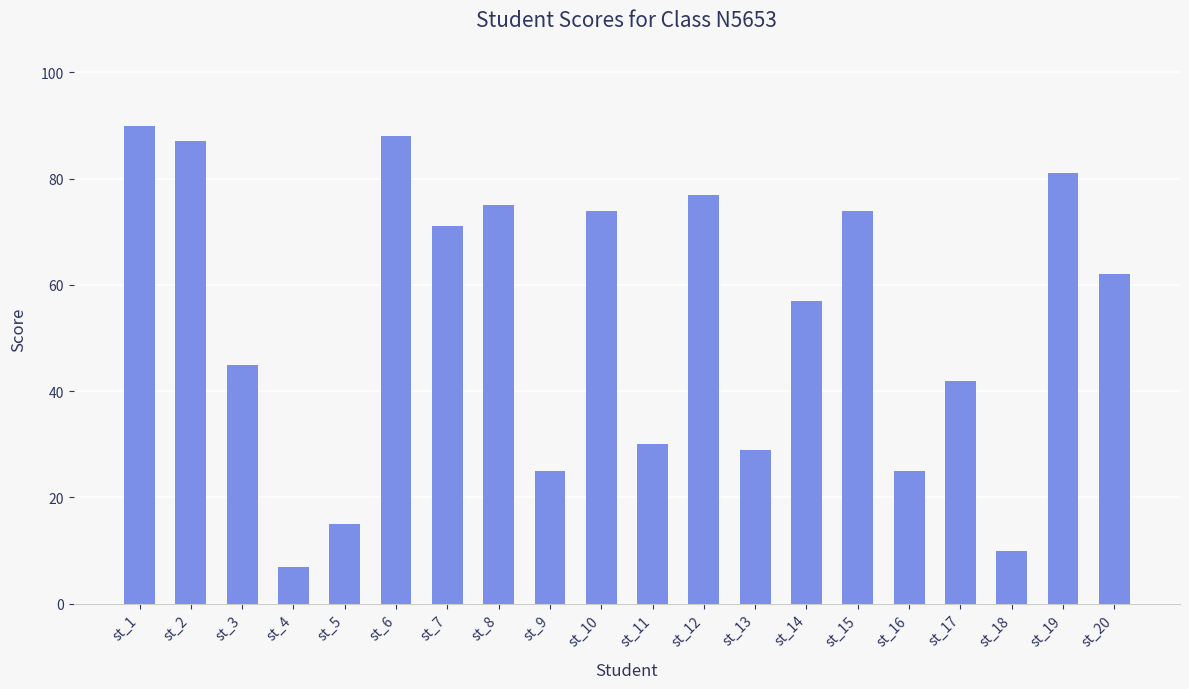

The value at st_16 is 40. True or false?

False